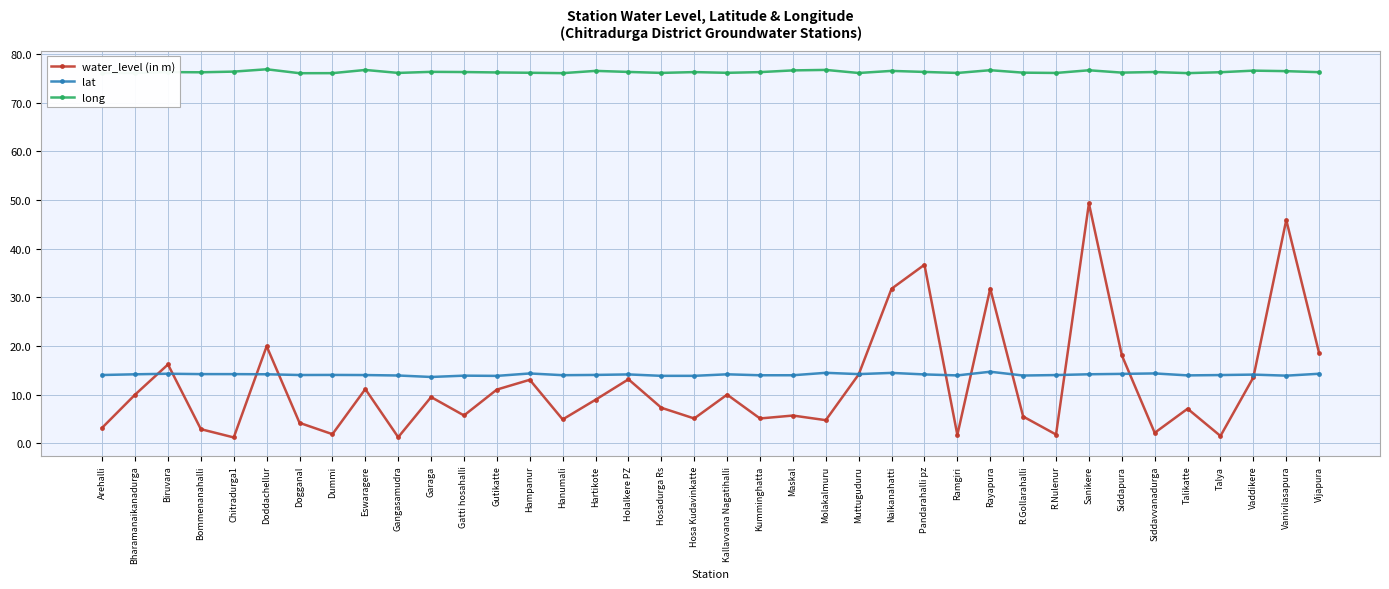

What are all the series names shown in the legend?

water_level (in m), lat, long